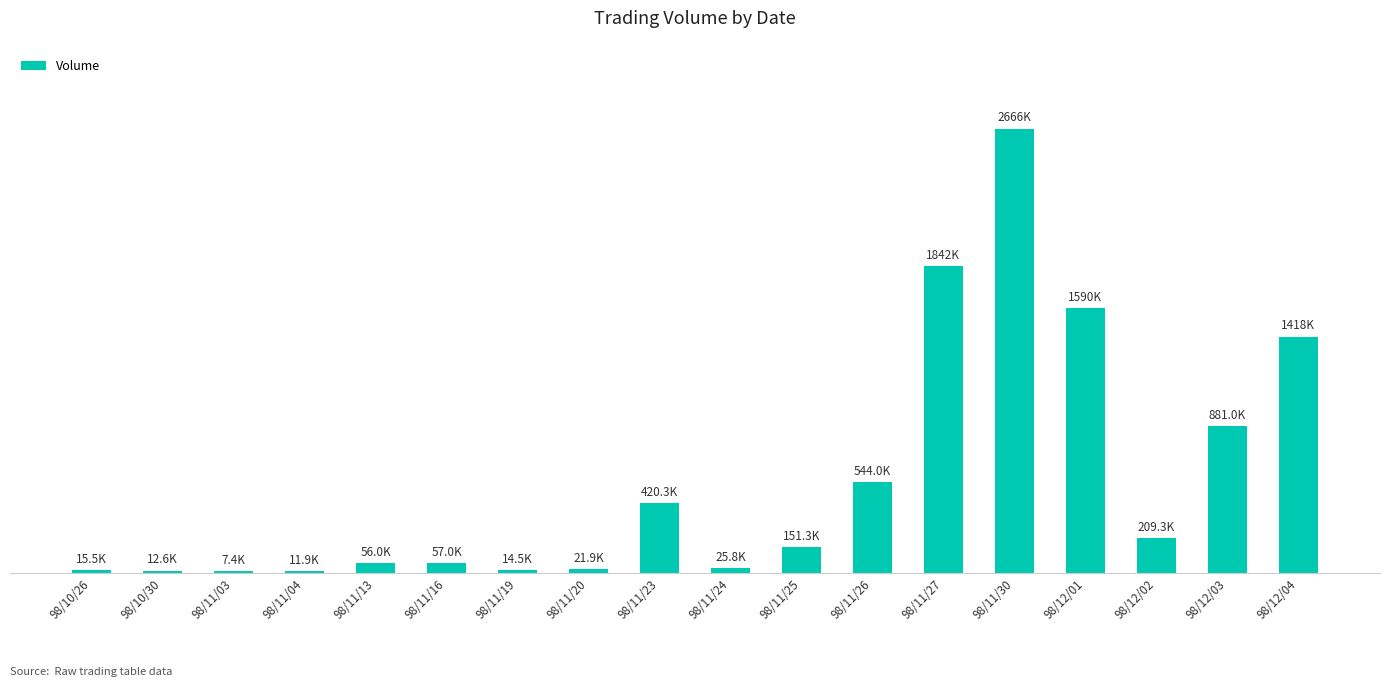

Between 98/11/26 and 98/11/03, which is larger?

98/11/26